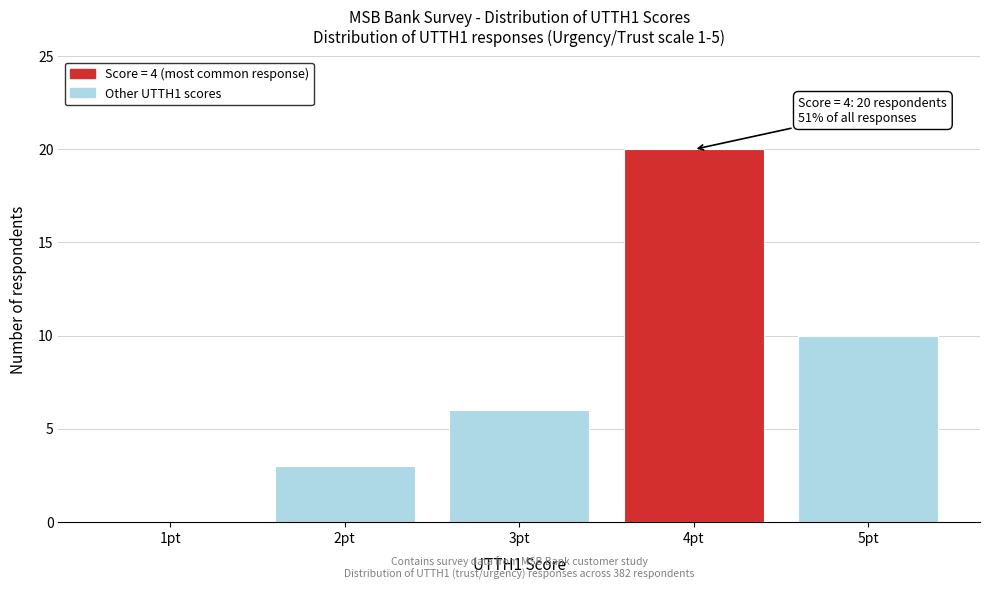

The value at 5pt is 17. True or false?

False